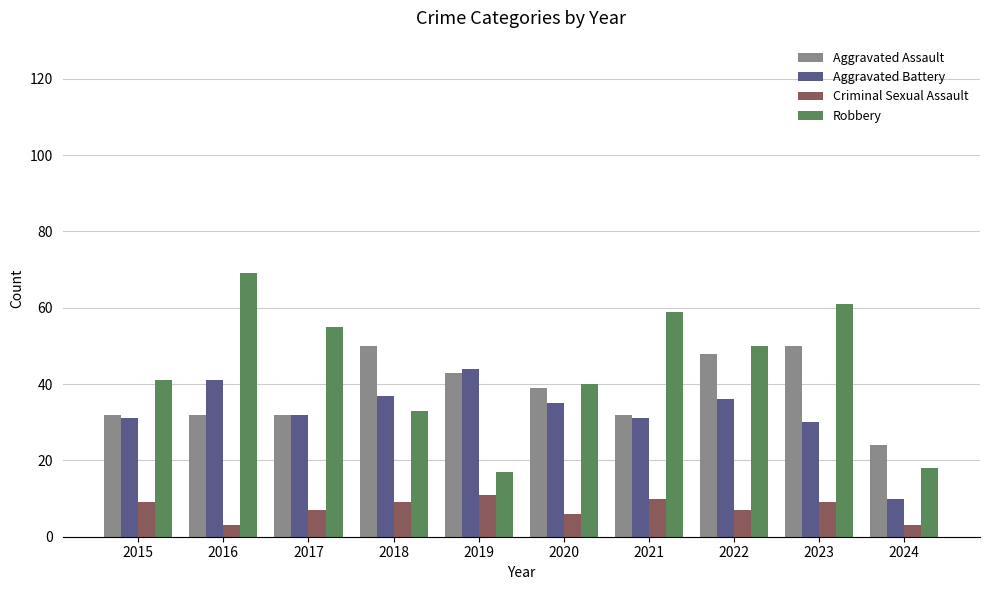

At which category does the chart reach its peak across all series?

2016